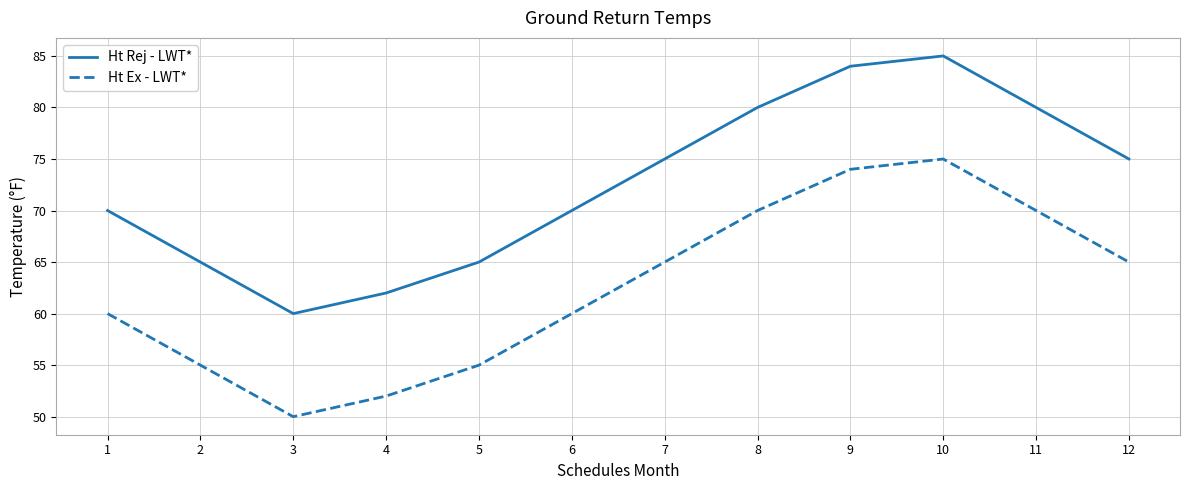

Where is the first local maximum for Ht Ex - LWT*?

10